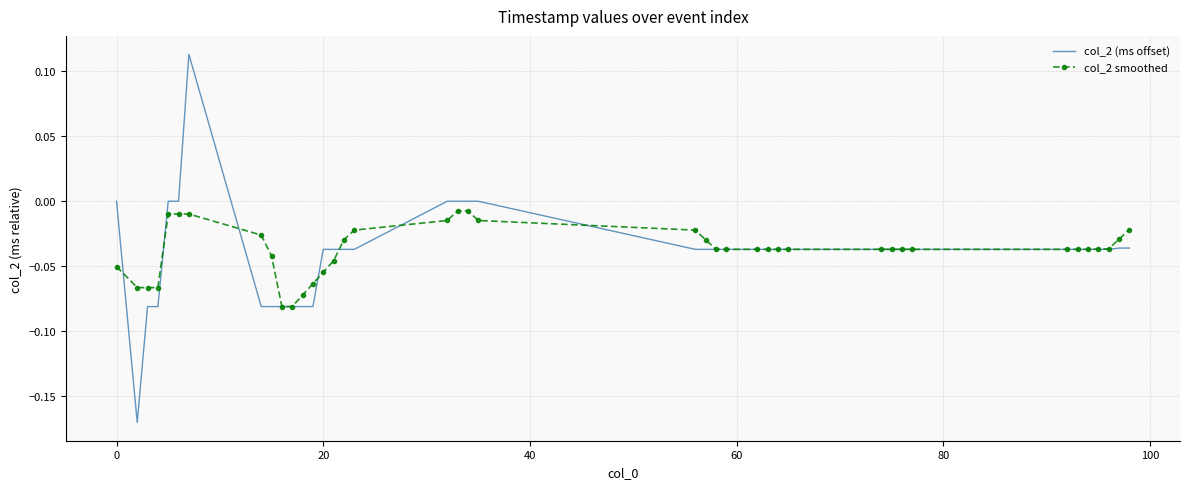

Which series has the largest range (max minus min)?

col_2 (ms offset)